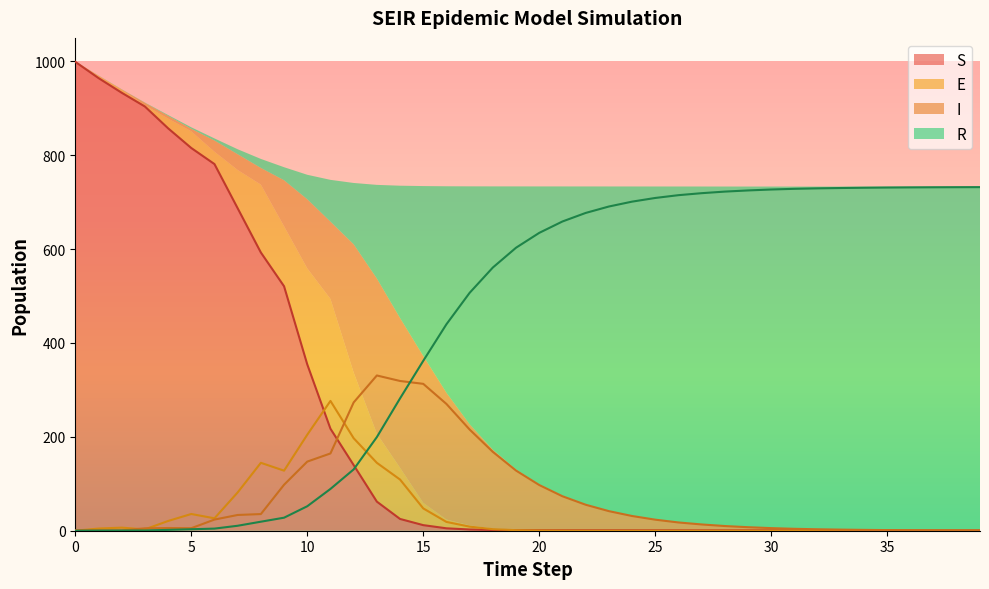

True or false: R and S cross at least once.

True